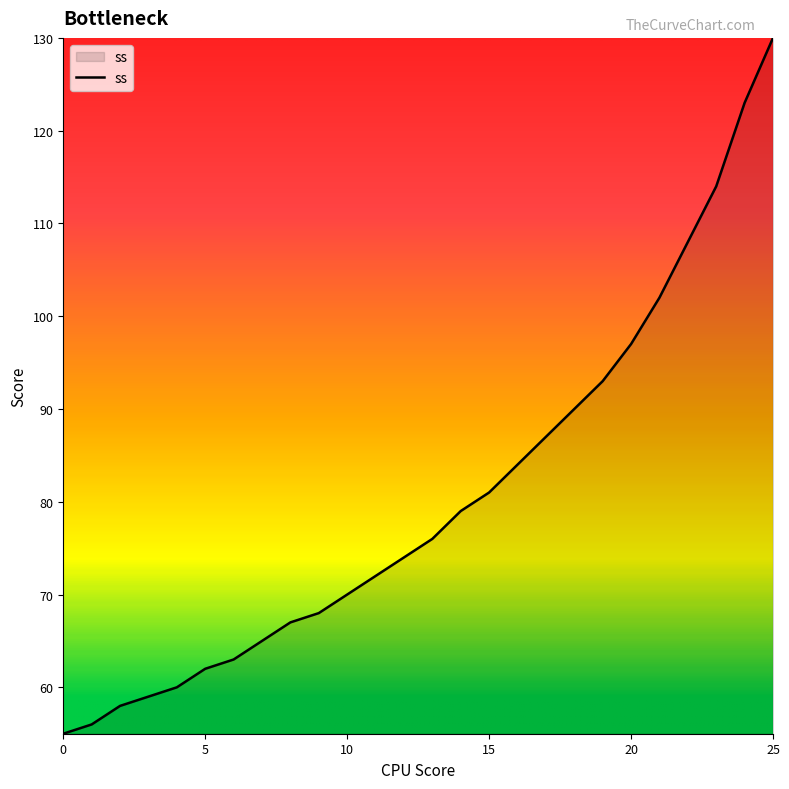

Count the number of categories in the chart.

26